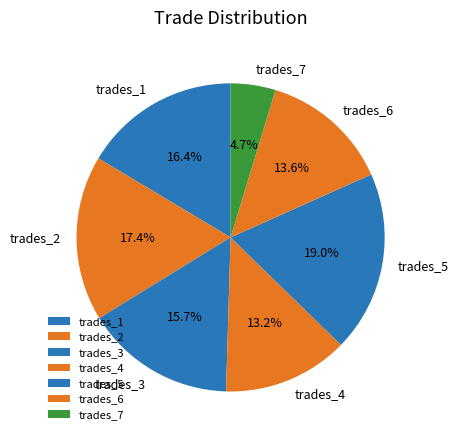

Is there any slice that represents more than half of the pie?

No